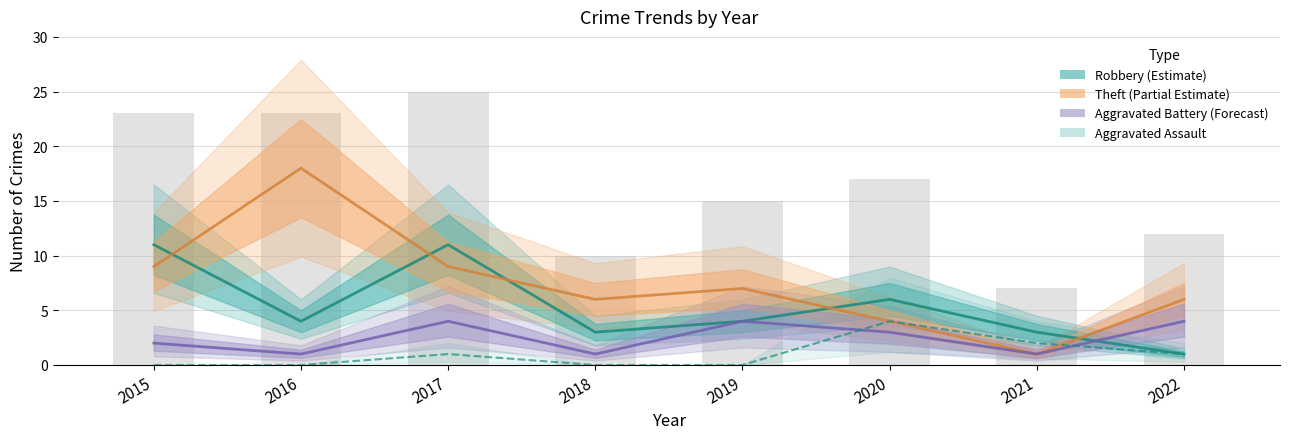

Reading right to left, extract all data points from this chart.

Robbery (Estimate): 2022=1	2021=3	2020=6	2019=4	2018=3	2017=11	2016=4	2015=11
Theft (Partial Estimate): 2022=6	2021=1	2020=4	2019=7	2018=6	2017=9	2016=18	2015=9
Aggravated Battery (Forecast): 2022=4	2021=1	2020=3	2019=4	2018=1	2017=4	2016=1	2015=2
Aggravated Assault: 2022=1	2021=2	2020=4	2019=0	2018=0	2017=1	2016=0	2015=0
Total (bar): 2022=12	2021=7	2020=17	2019=15	2018=10	2017=25	2016=23	2015=23